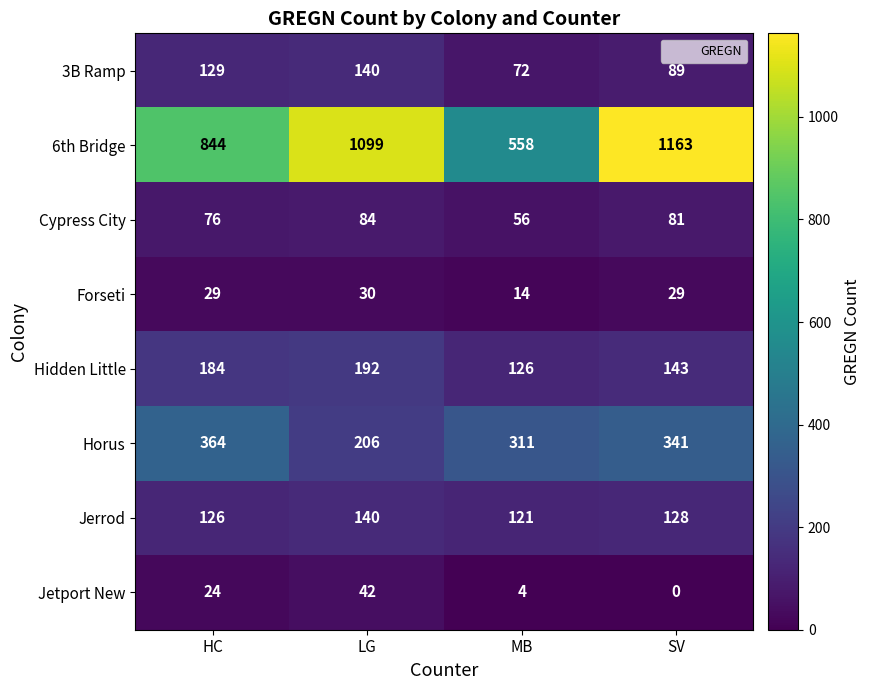

Is the value of Jetport New at MB greater than the value of Forseti at SV?

No